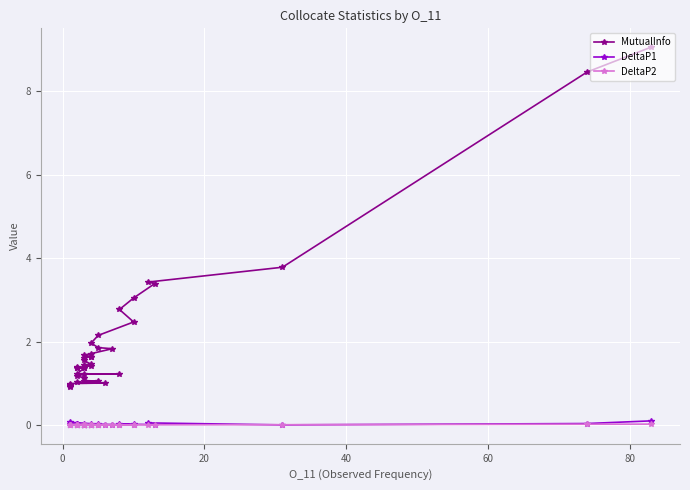

True or false: MutualInfo and DeltaP2 intersect in this chart.

False